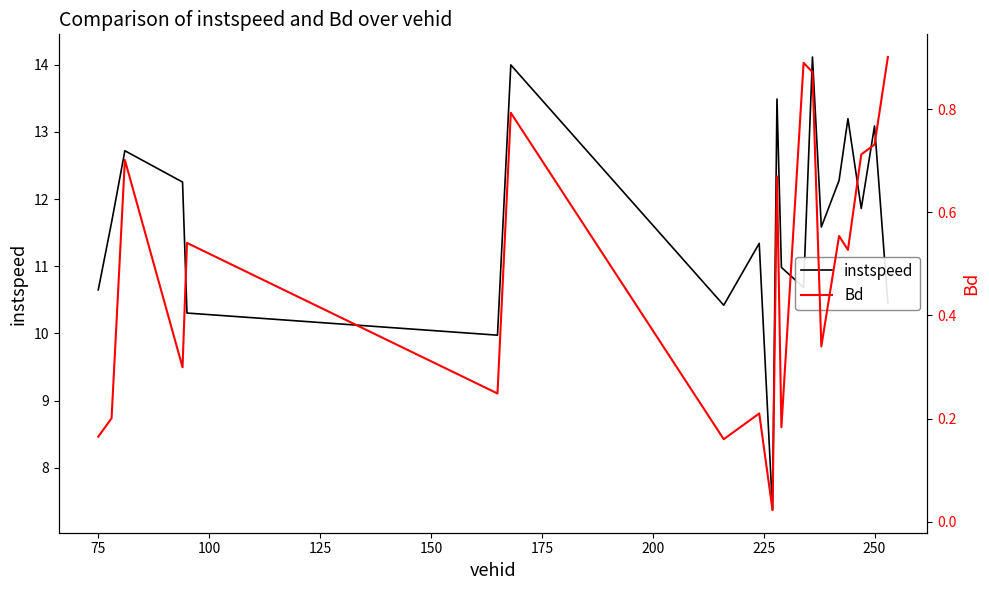

True or false: instspeed has a value of 13.1 at 250.

True